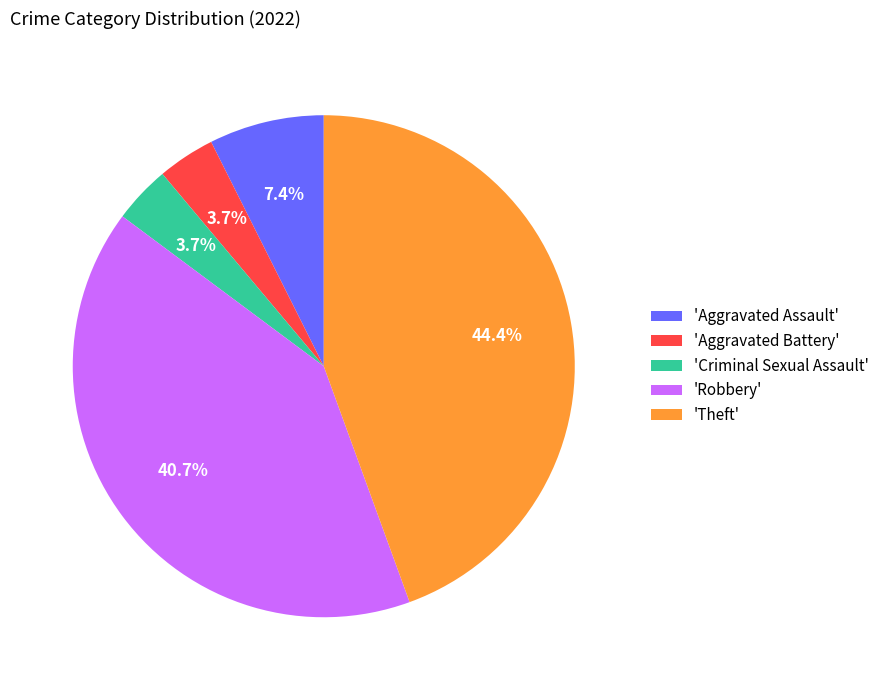

Combined, do 'Theft' and 'Robbery' account for over 50%?

Yes